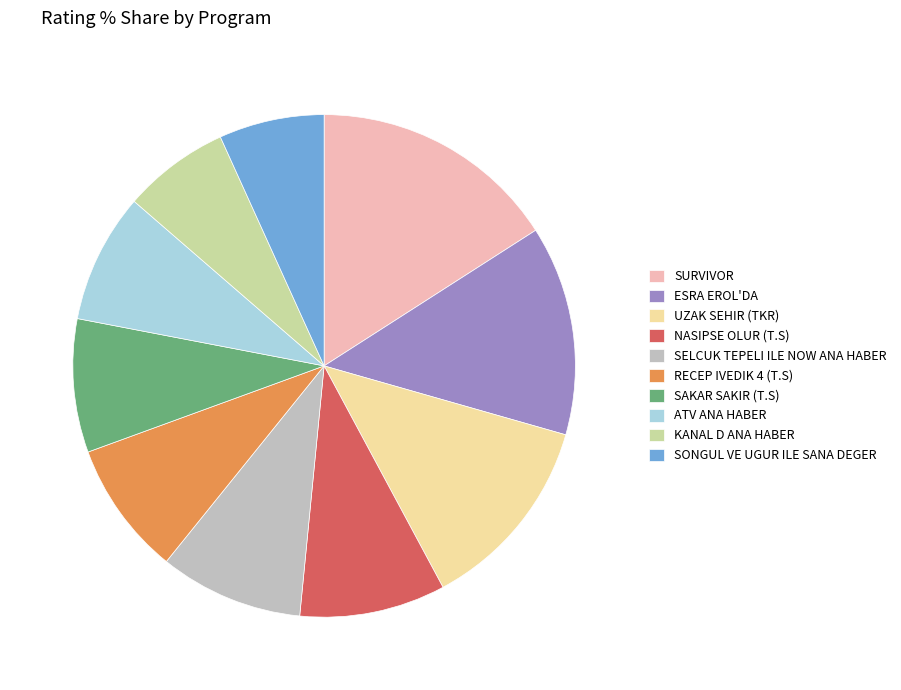

True or false: SURVIVOR accounts for 16% of the total.

True